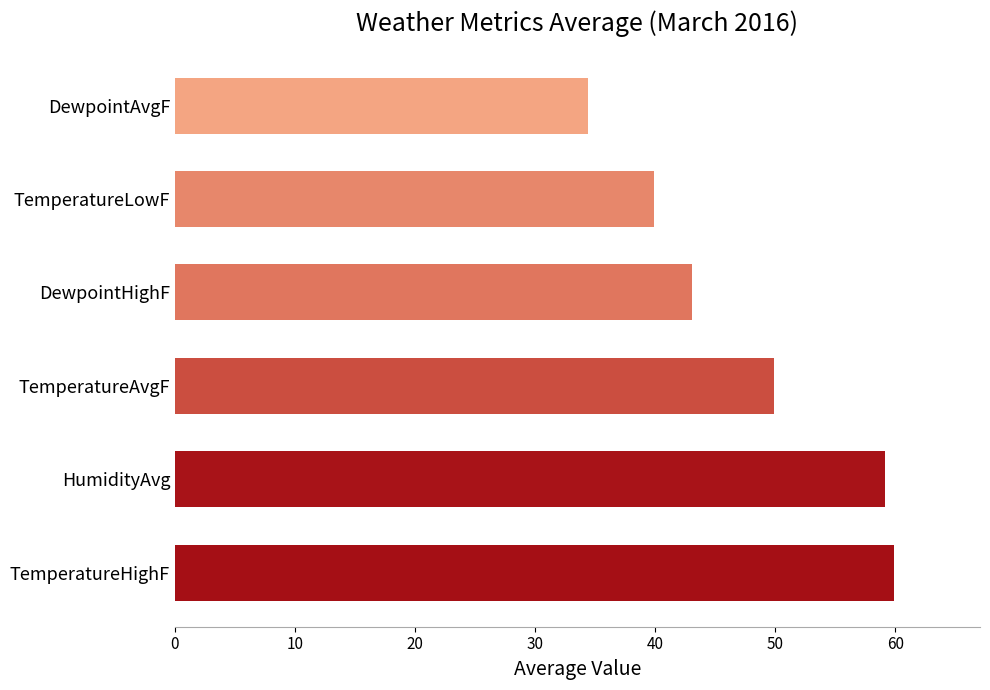

Are the bars horizontal?

Yes